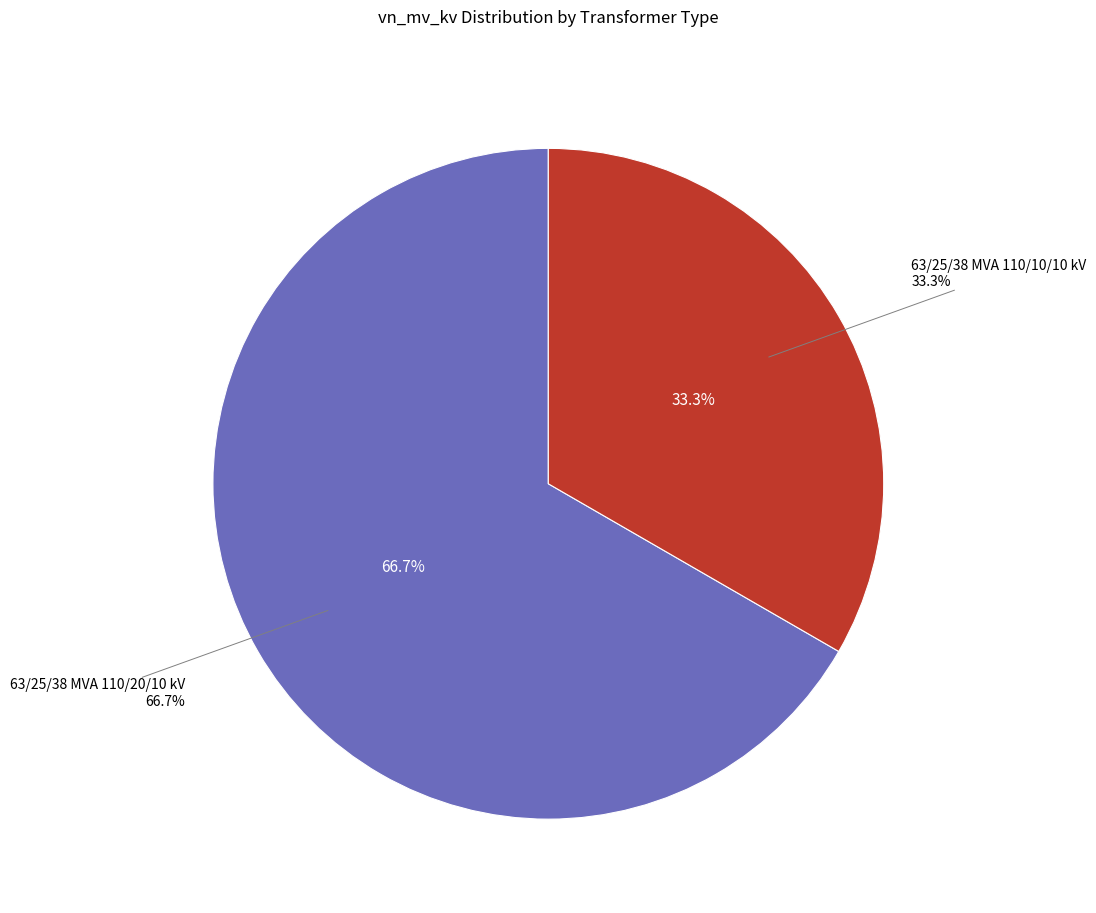

Approximately how many times larger is the value at 63/25/38 MVA 110/20/10 kV compared to 63/25/38 MVA 110/10/10 kV?

2.0